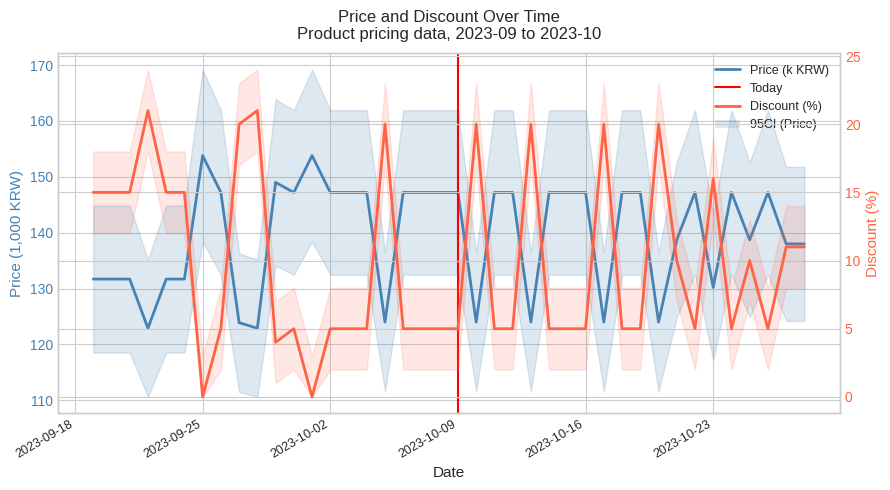

True or false: Price and Discount intersect in this chart.

False